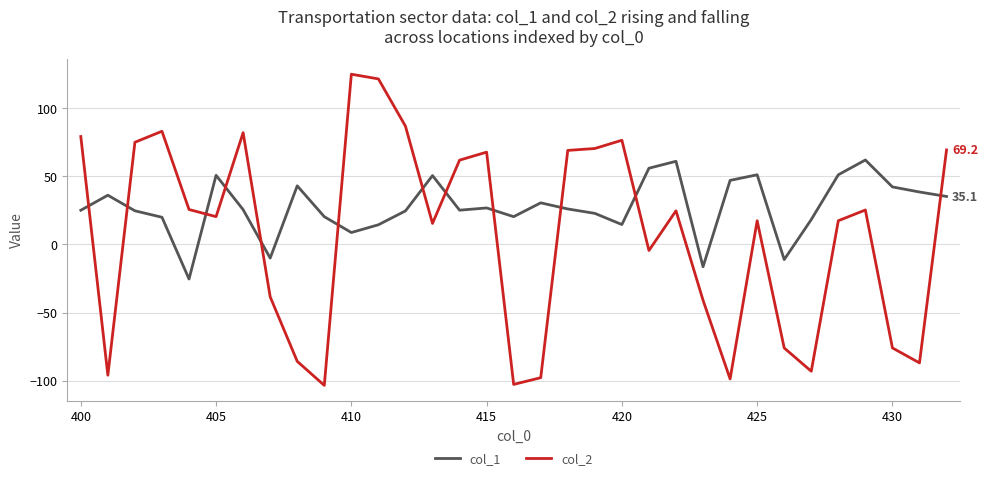

At how many categories does at least one series exceed 110?

2